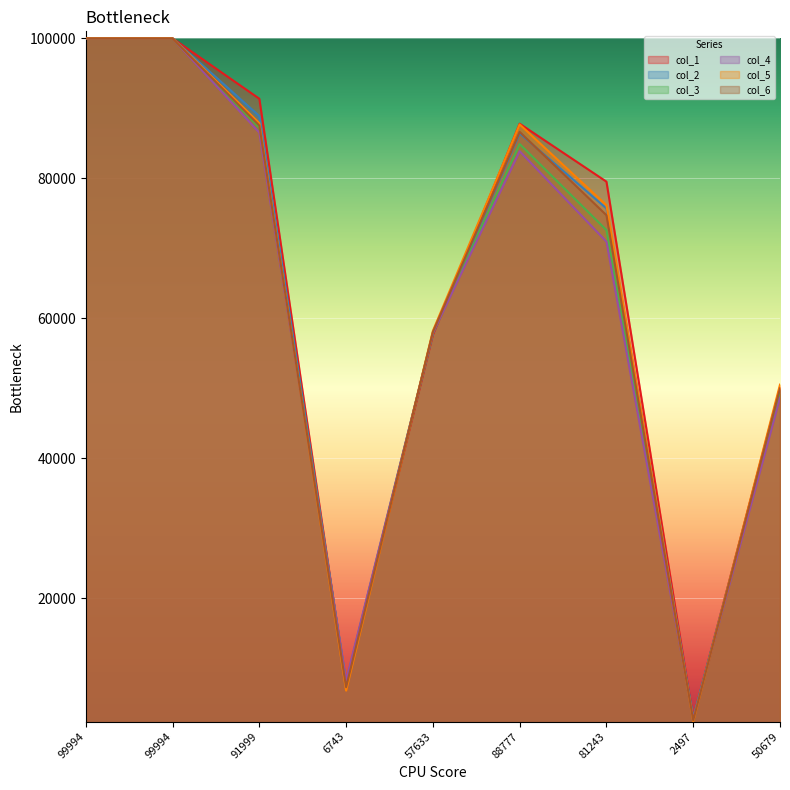

Reading left to right, transcribe all the data shown in this chart.

col_1: 100013	100013	91381	7517	57630	87817	79533	2833	50161
col_2: 100001	100001	88911	7947	57842	86437	75709	2900	49757
col_3: 99999	99999	87236	8056	57911	84911	72610	2832	49128
col_4: 99997	99997	86539	8240	57924	83883	70960	2819	48657
col_5: 100013	100013	87897	6807	58213	87712	76167	2432	50528
col_6: 99990	99990	87545	7290	58055	86642	74739	2567	49986